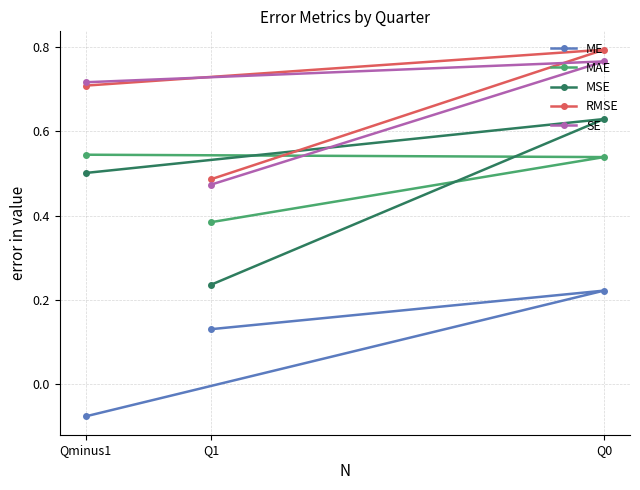

Which label corresponds to the largest value in the chart?

Q0